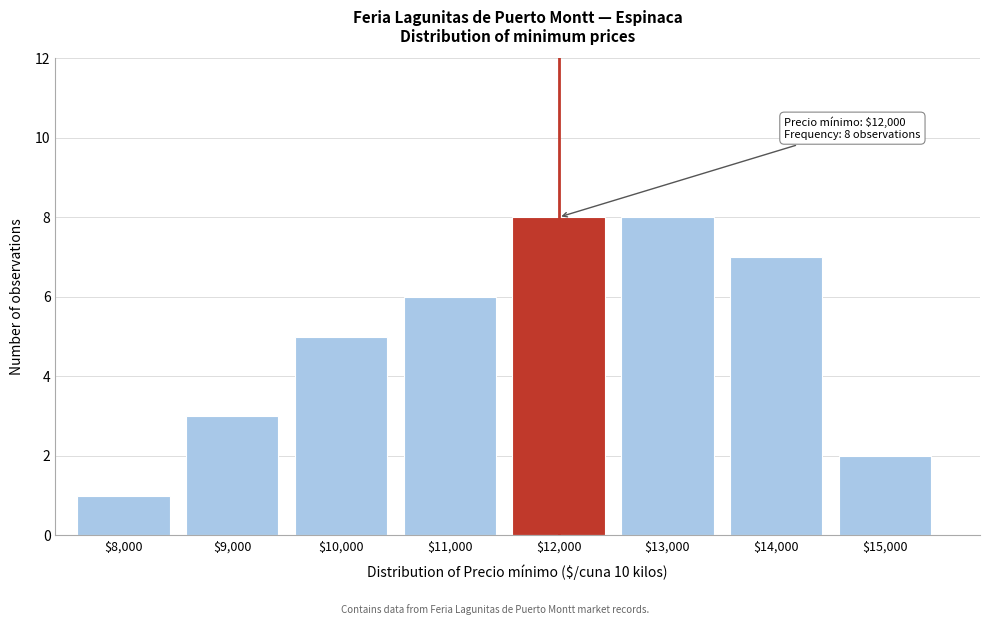

What is the label of the 4th bar from the left?

$11,000